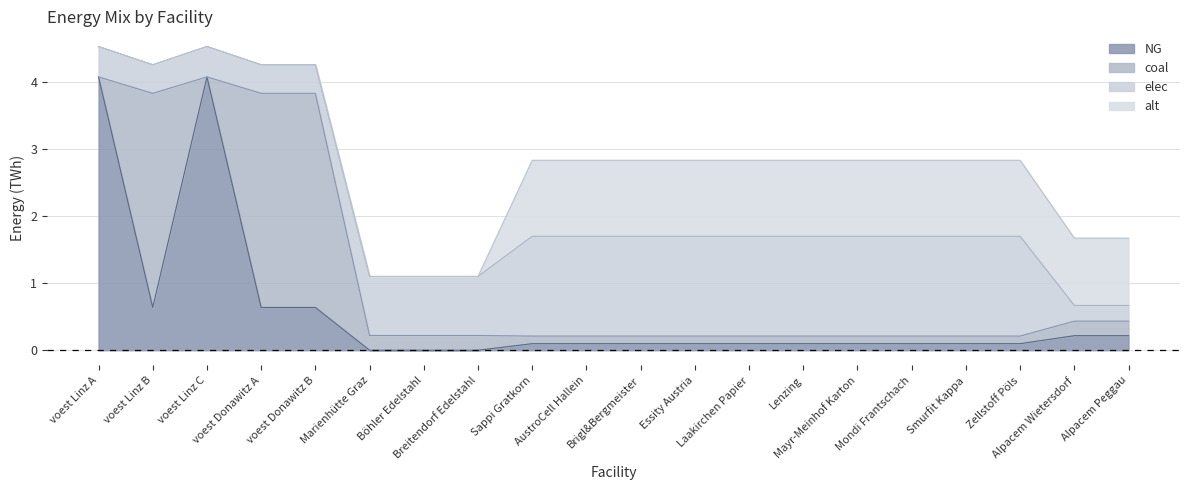

At Sappi Gratkorn, list the series in order from largest to smallest.

elec, alt, coal, NG